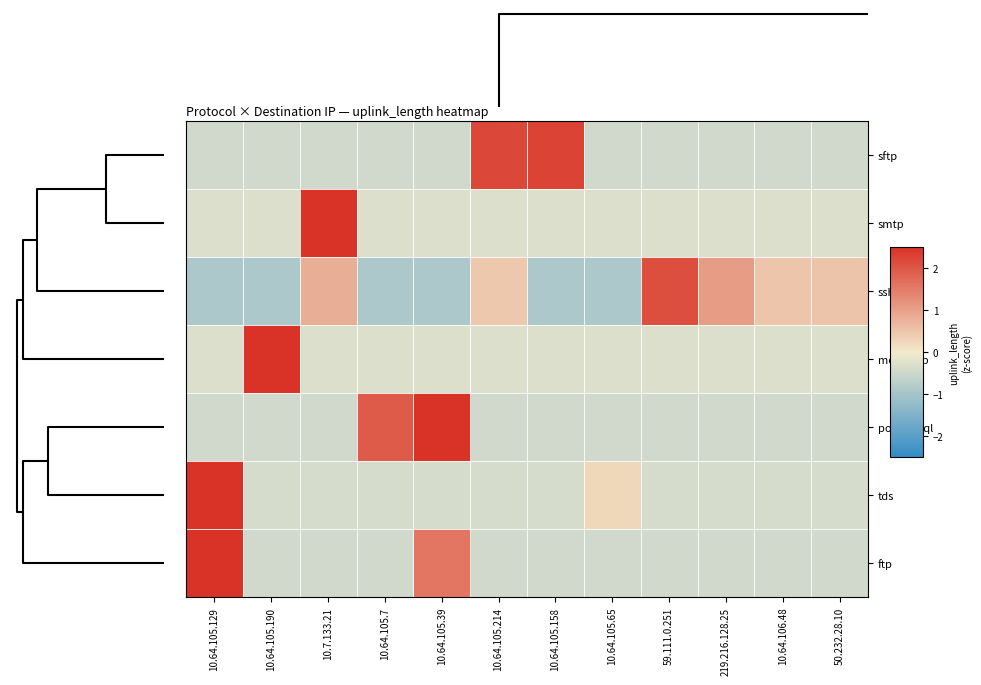

Reading right to left, extract all data points from this chart.

sftp: 50.232.28.10=-0.4	10.64.106.48=-0.4	219.216.128.25=-0.4	59.111.0.251=-0.4	10.64.105.65=-0.4	10.64.105.158=2.3	10.64.105.214=2.2	10.64.105.39=-0.4	10.64.105.7=-0.4	10.7.133.21=-0.4	10.64.105.190=-0.4	10.64.105.129=-0.4
smtp: 50.232.28.10=-0.3	10.64.106.48=-0.3	219.216.128.25=-0.3	59.111.0.251=-0.3	10.64.105.65=-0.3	10.64.105.158=-0.3	10.64.105.214=-0.3	10.64.105.39=-0.3	10.64.105.7=-0.3	10.7.133.21=3.3	10.64.105.190=-0.3	10.64.105.129=-0.3
ssh: 50.232.28.10=0.5	10.64.106.48=0.5	219.216.128.25=1.1	59.111.0.251=2.1	10.64.105.65=-0.9	10.64.105.158=-0.9	10.64.105.214=0.5	10.64.105.39=-0.9	10.64.105.7=-0.9	10.7.133.21=0.8	10.64.105.190=-0.9	10.64.105.129=-0.9
mongodb: 50.232.28.10=-0.3	10.64.106.48=-0.3	219.216.128.25=-0.3	59.111.0.251=-0.3	10.64.105.65=-0.3	10.64.105.158=-0.3	10.64.105.214=-0.3	10.64.105.39=-0.3	10.64.105.7=-0.3	10.7.133.21=-0.3	10.64.105.190=3.3	10.64.105.129=-0.3
postgresql: 50.232.28.10=-0.4	10.64.106.48=-0.4	219.216.128.25=-0.4	59.111.0.251=-0.4	10.64.105.65=-0.4	10.64.105.158=-0.4	10.64.105.214=-0.4	10.64.105.39=2.5	10.64.105.7=1.9	10.7.133.21=-0.4	10.64.105.190=-0.4	10.64.105.129=-0.4
tds: 50.232.28.10=-0.4	10.64.106.48=-0.4	219.216.128.25=-0.4	59.111.0.251=-0.4	10.64.105.65=0.3	10.64.105.158=-0.4	10.64.105.214=-0.4	10.64.105.39=-0.4	10.64.105.7=-0.4	10.7.133.21=-0.4	10.64.105.190=-0.4	10.64.105.129=3.3
ftp: 50.232.28.10=-0.4	10.64.106.48=-0.4	219.216.128.25=-0.4	59.111.0.251=-0.4	10.64.105.65=-0.4	10.64.105.158=-0.4	10.64.105.214=-0.4	10.64.105.39=1.6	10.64.105.7=-0.4	10.7.133.21=-0.4	10.64.105.190=-0.4	10.64.105.129=2.8